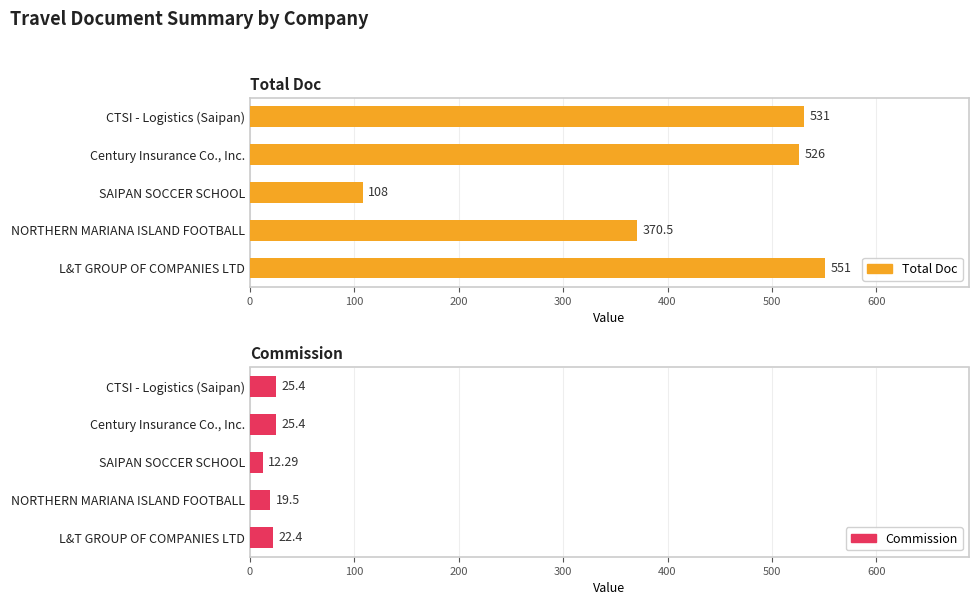

How many values in the Total Doc series are below 526?

2